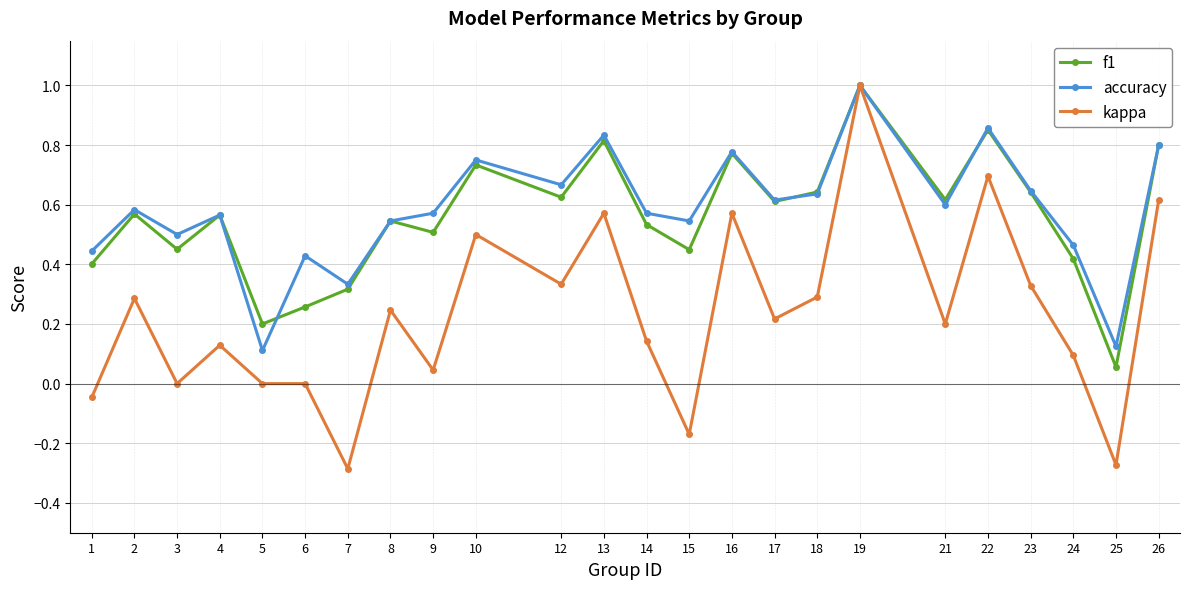

What is the maximum value for kappa?

1.0